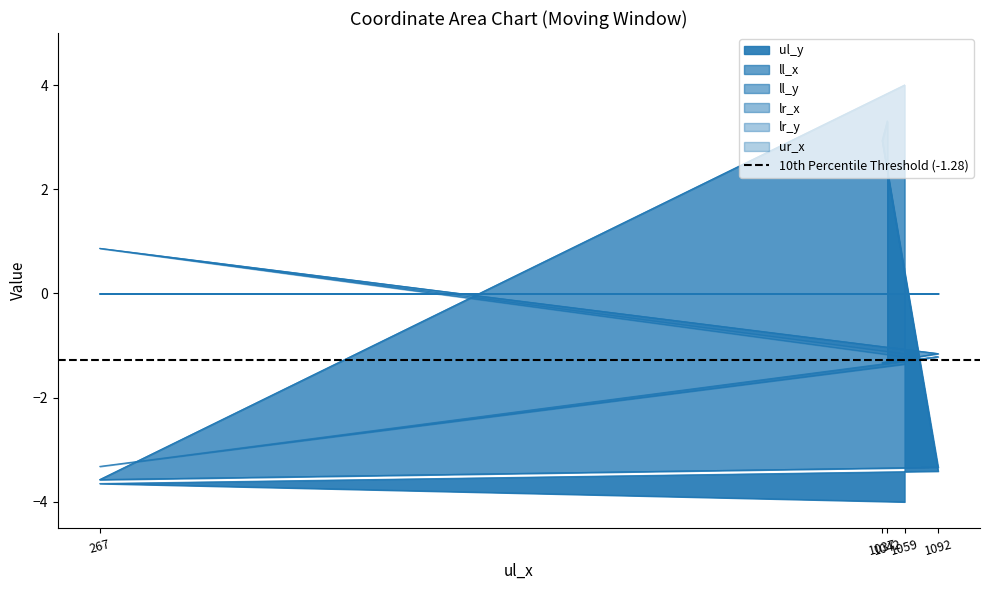

True or false: ll_x and lr_x cross at least once.

False